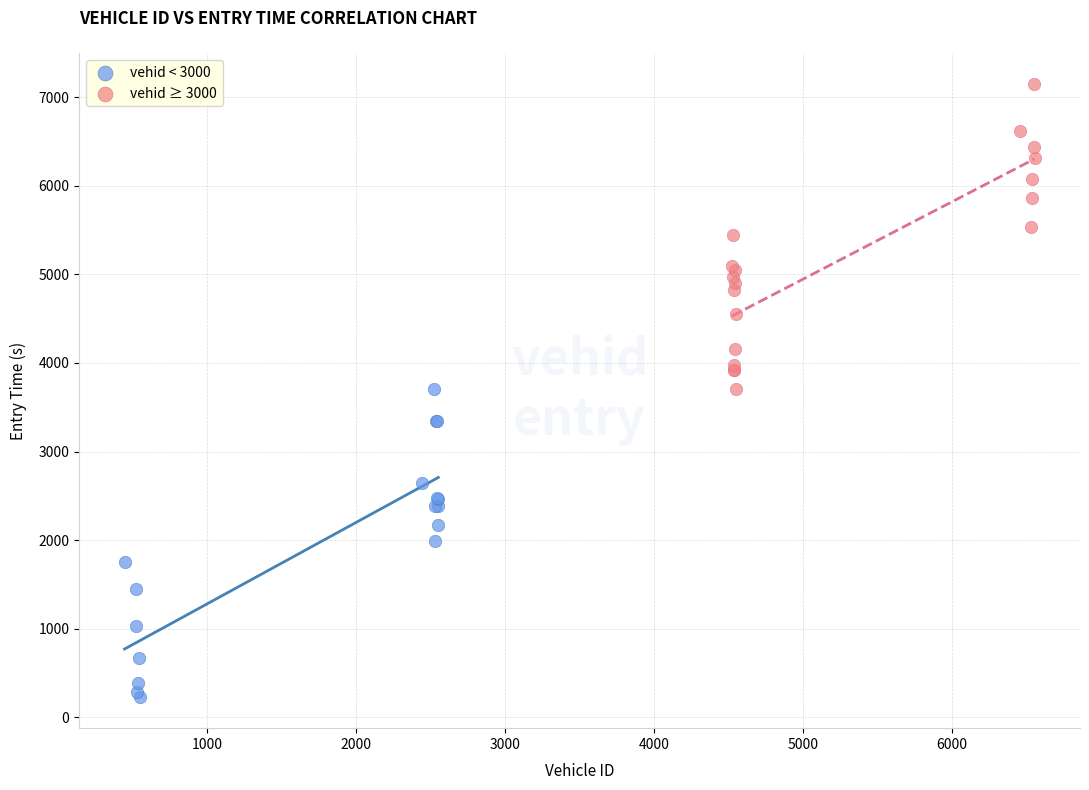

Which series reaches the maximum Y coordinate?

vehid ≥ 3000